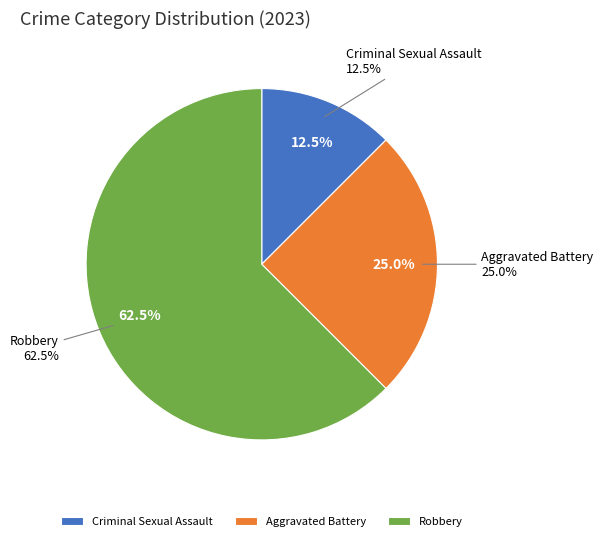

Is there a majority slice in this chart?

Yes